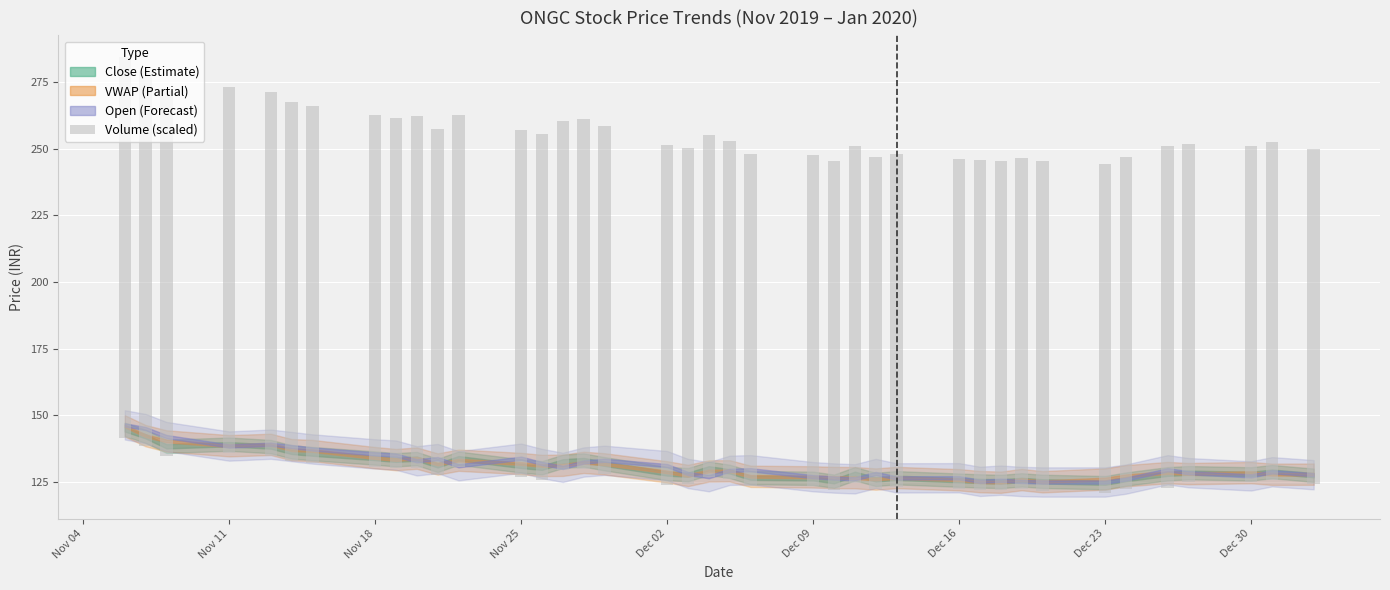

Reading left to right, list all the values displayed in this chart.

143.0	140.5	136.9	137.5	136.7	134.8	134.1	132.3	131.5	132.2	129.7	132.2	130.0	129.8	130.8	131.5	130.5	127.5	126.2	128.3	126.9	124.7	124.3	123.5	126.4	124.7	124.9	123.9	123.8	123.5	124.0	123.8	123.5	124.8	128.5	127.0	126.0	127.0	125.6